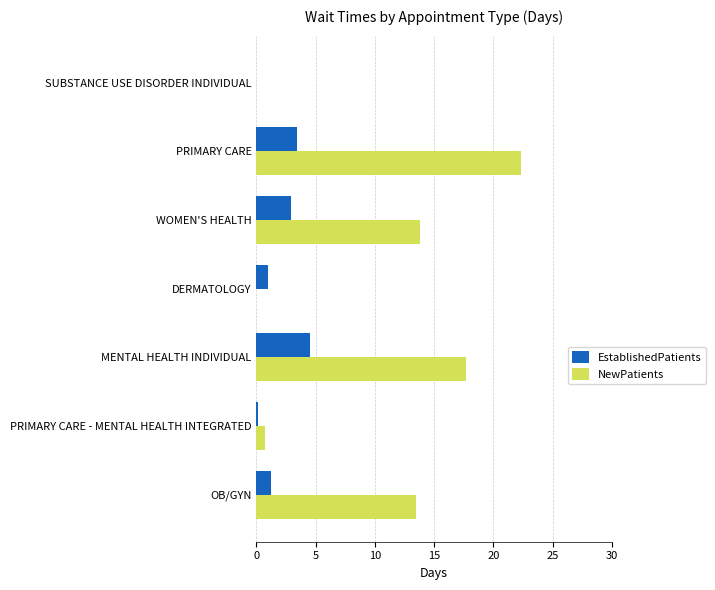

Between OB/GYN and MENTAL HEALTH INDIVIDUAL, which series saw the biggest shift?

NewPatients